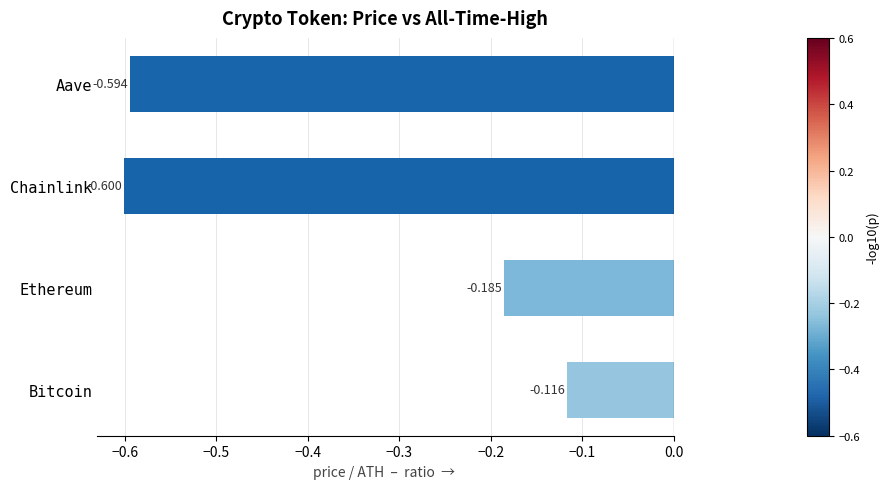

Which has a higher value, Aave or Ethereum?

Ethereum